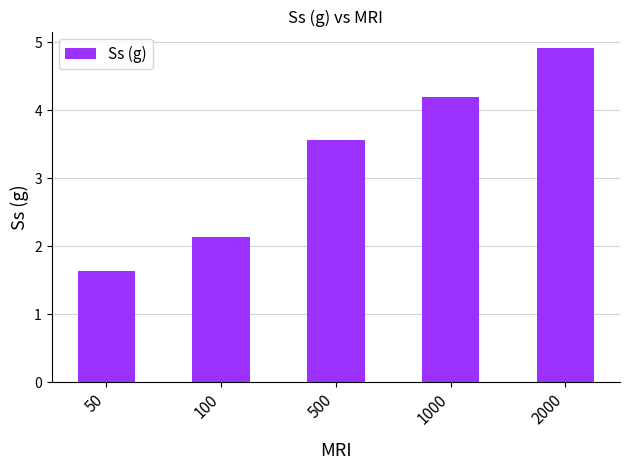

Does the chart contain stacked bars?

No